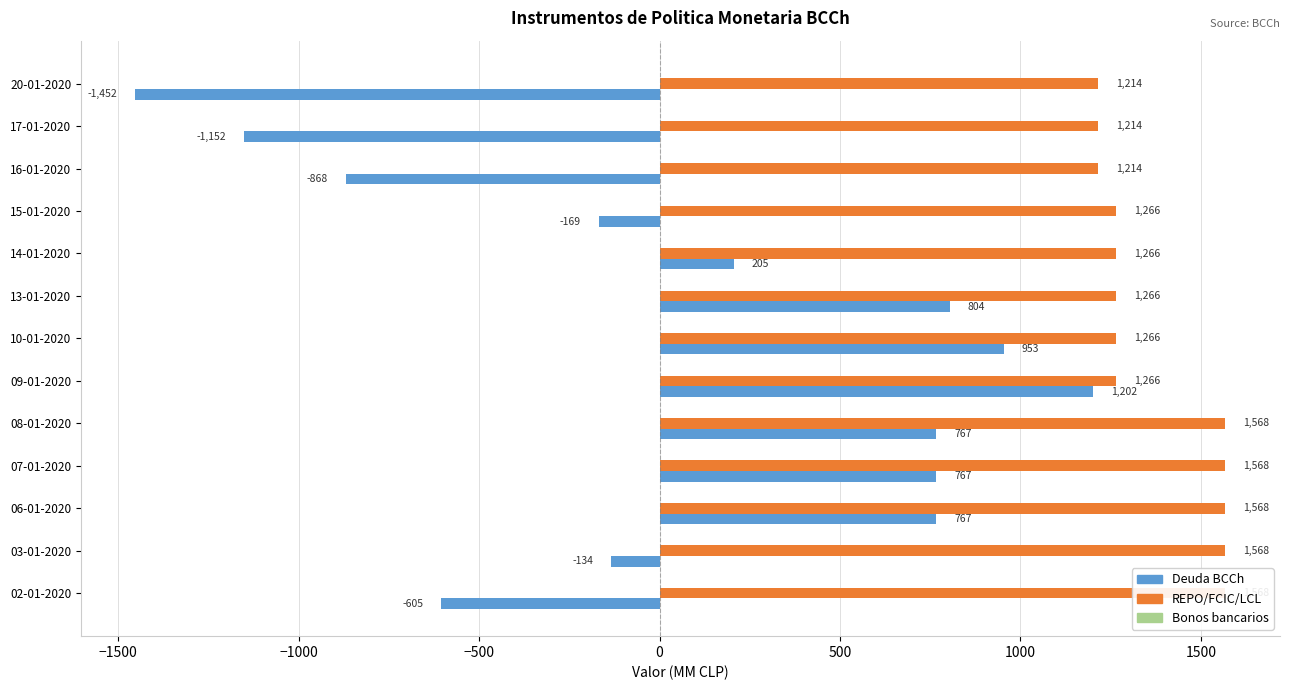

What is the difference between the second highest and minimum values in the REPO/FCIC/LCL series?

354.0